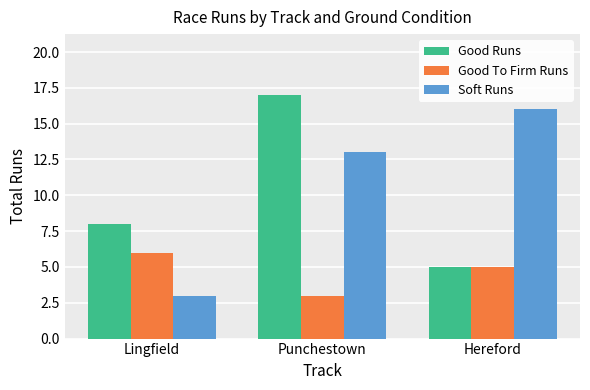

What is the total value across all series at Lingfield?

17